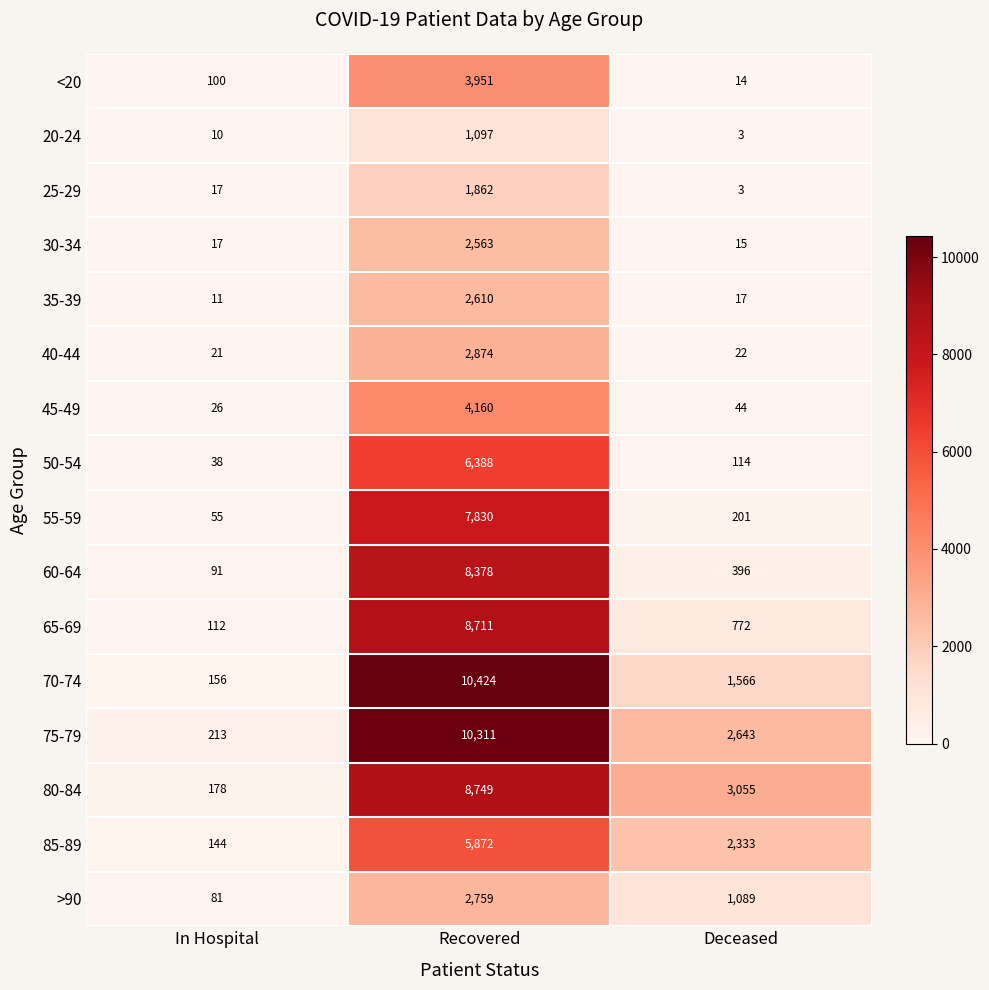

At Recovered, list the series in order from smallest to largest.

20-24, 25-29, 30-34, 35-39, >90, 40-44, <20, 45-49, 85-89, 50-54, 55-59, 60-64, 65-69, 80-84, 75-79, 70-74